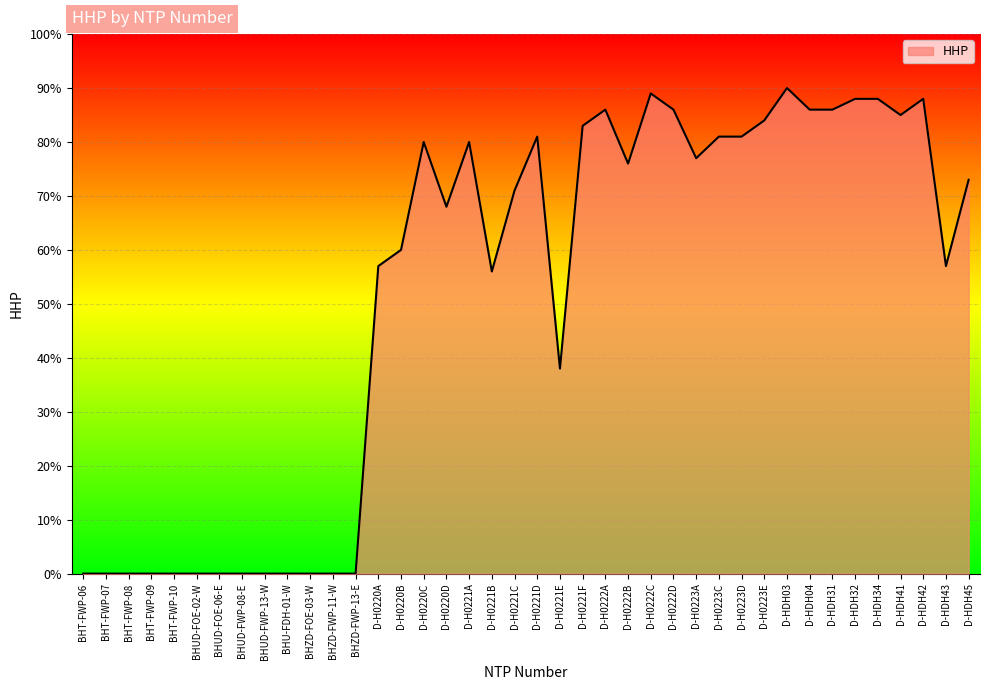

What is the difference between the maximum and minimum values?

90